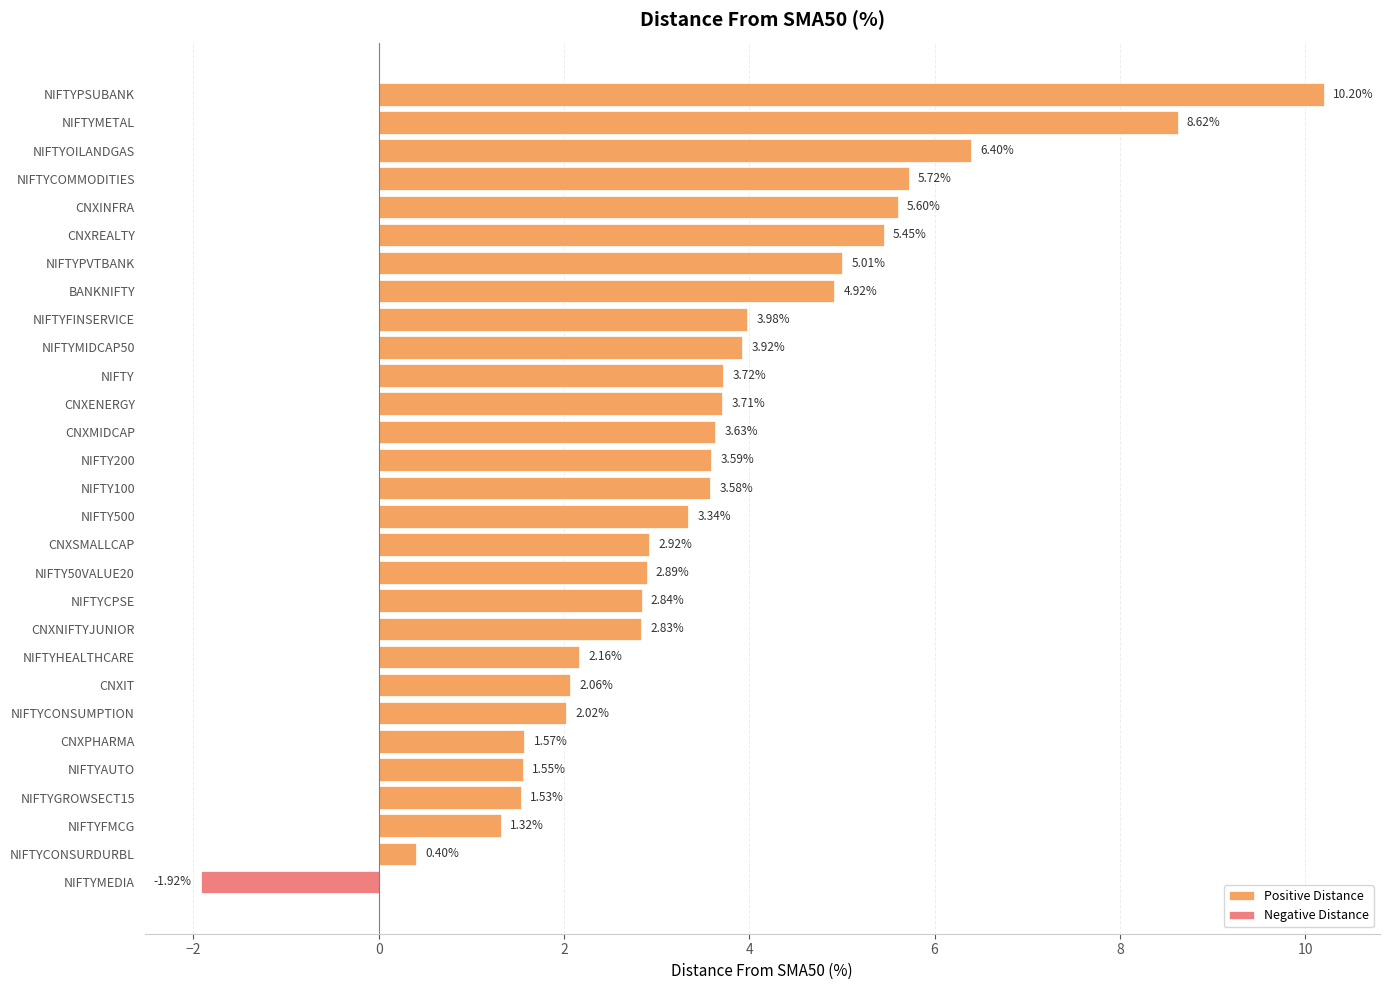

At which label does Positive Distance reach its minimum?

NIFTYCONSURDURBL